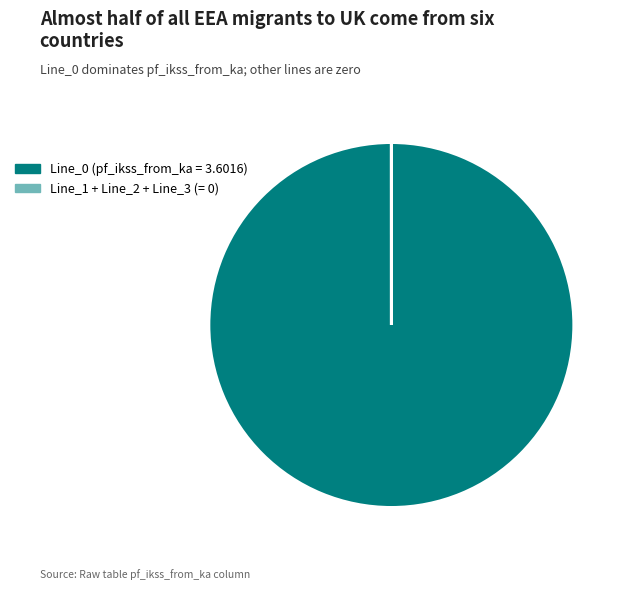

Is there any slice that represents more than half of the pie?

Yes